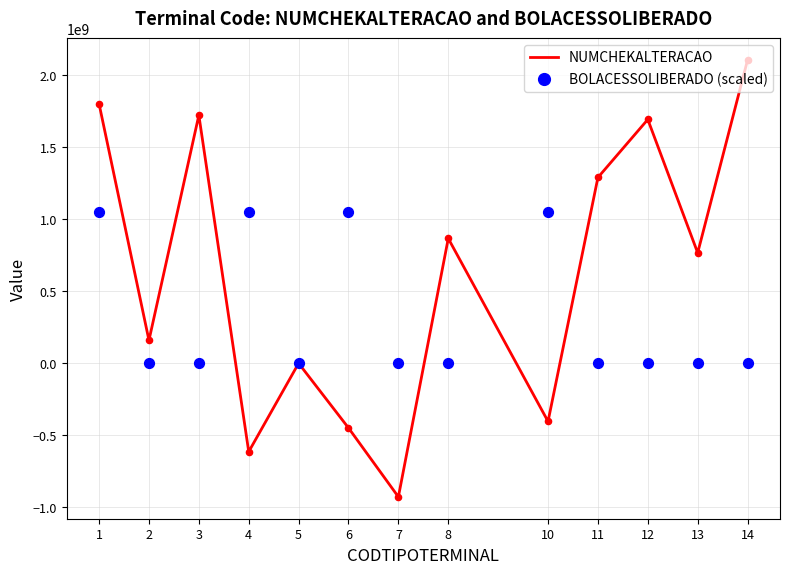

What are all the series names shown in the legend?

NUMCHEKALTERACAO, BOLACESSOLIBERADO (scaled)